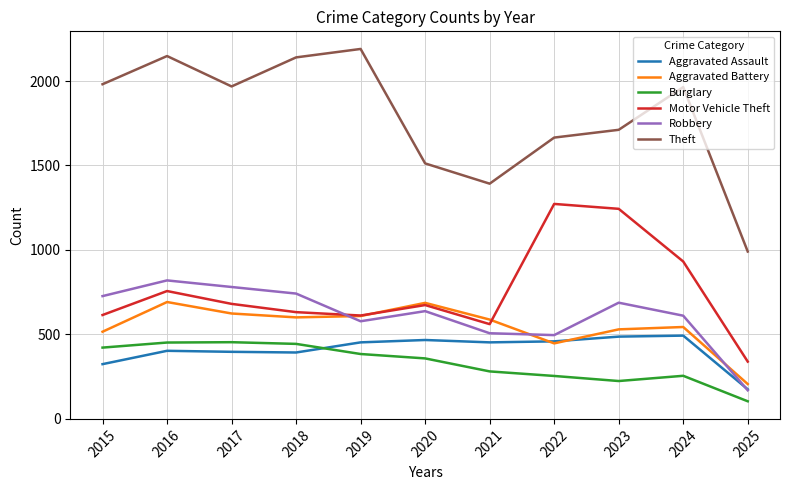

Where is Burglary nearest to the value 278?

2021